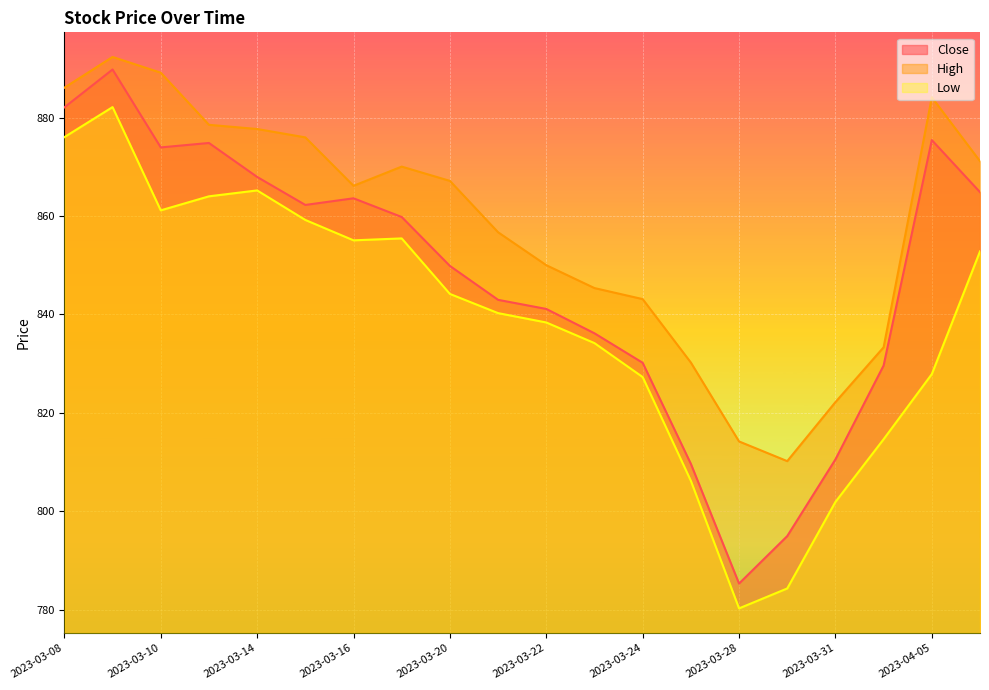

True or false: Close has more than 1 interior local peaks.

True